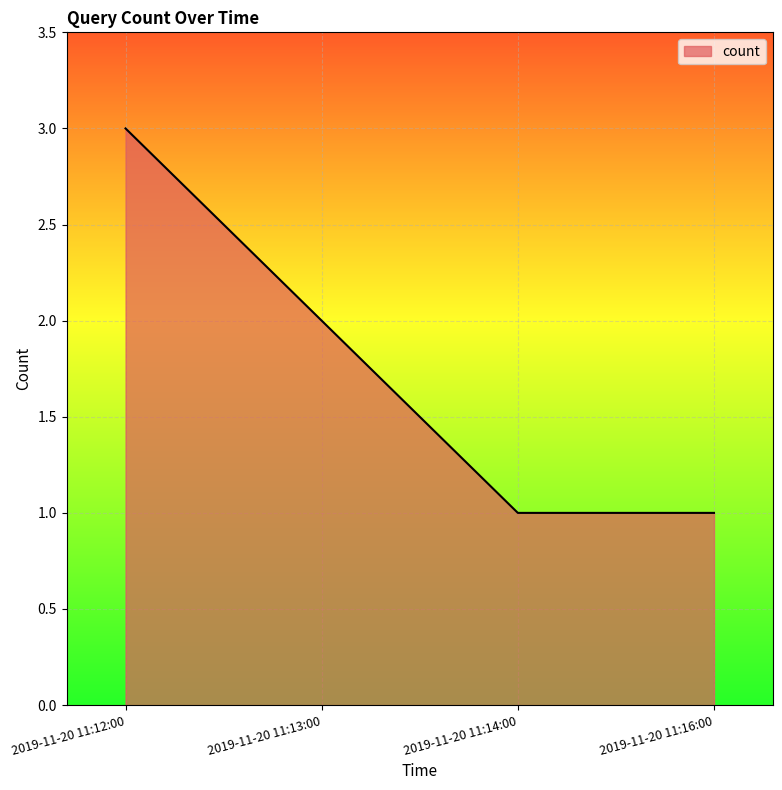

What is the sum of the values at 2019-11-20 11:13:00 and 2019-11-20 11:12:00?

5